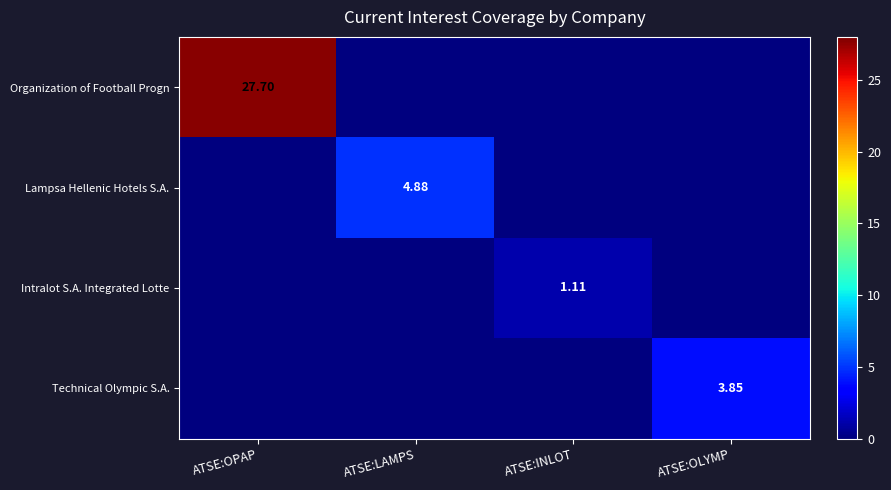

The Technical Olympic S.A. series shows 0.0 at ATSE:INLOT. True or false?

True